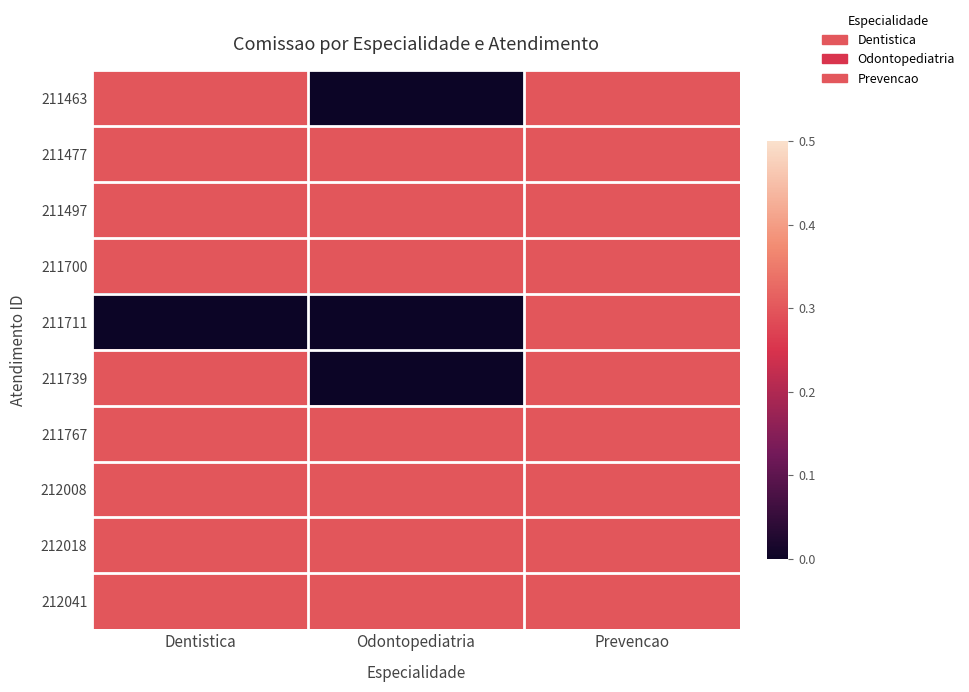

Reading left to right, list all the values displayed in this chart.

211463: Dentistica=0.3	Odontopediatria=0.0	Prevencao=0.3
211477: Dentistica=0.3	Odontopediatria=0.3	Prevencao=0.3
211497: Dentistica=0.3	Odontopediatria=0.3	Prevencao=0.3
211700: Dentistica=0.3	Odontopediatria=0.3	Prevencao=0.3
211711: Dentistica=0.0	Odontopediatria=0.0	Prevencao=0.3
211739: Dentistica=0.3	Odontopediatria=0.0	Prevencao=0.3
211767: Dentistica=0.3	Odontopediatria=0.3	Prevencao=0.3
212008: Dentistica=0.3	Odontopediatria=0.3	Prevencao=0.3
212018: Dentistica=0.3	Odontopediatria=0.3	Prevencao=0.3
212041: Dentistica=0.3	Odontopediatria=0.3	Prevencao=0.3